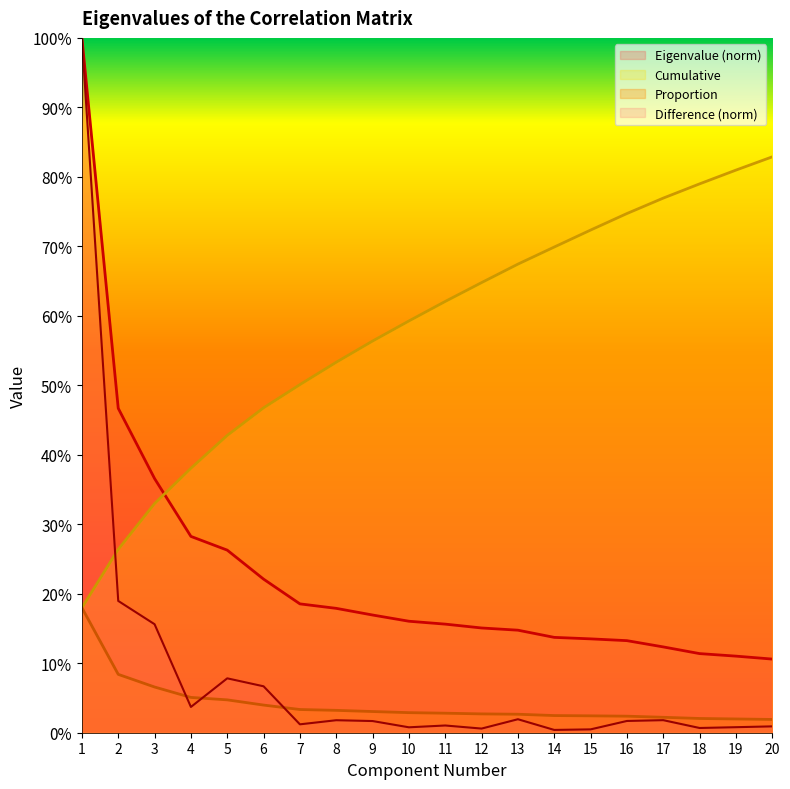

Count the Eigenvalue values in the range 0 to 1.

20